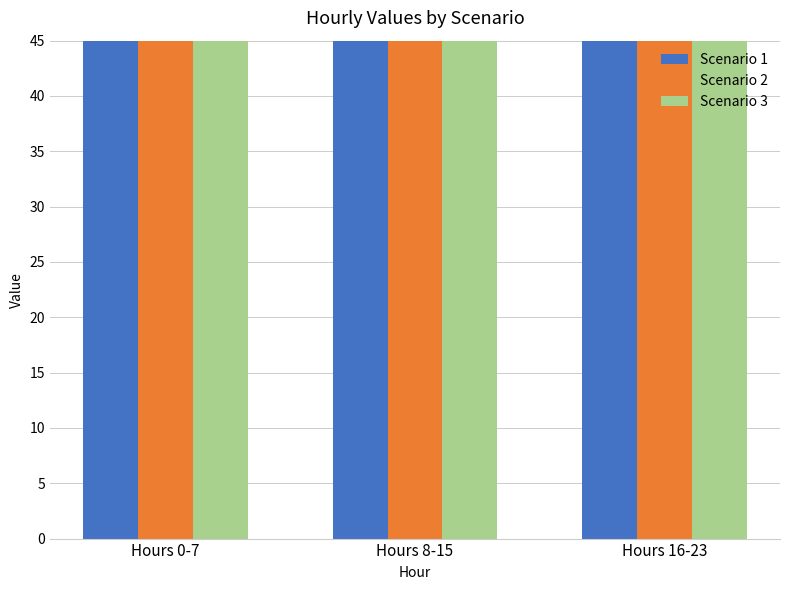

Are the bars horizontal?

No